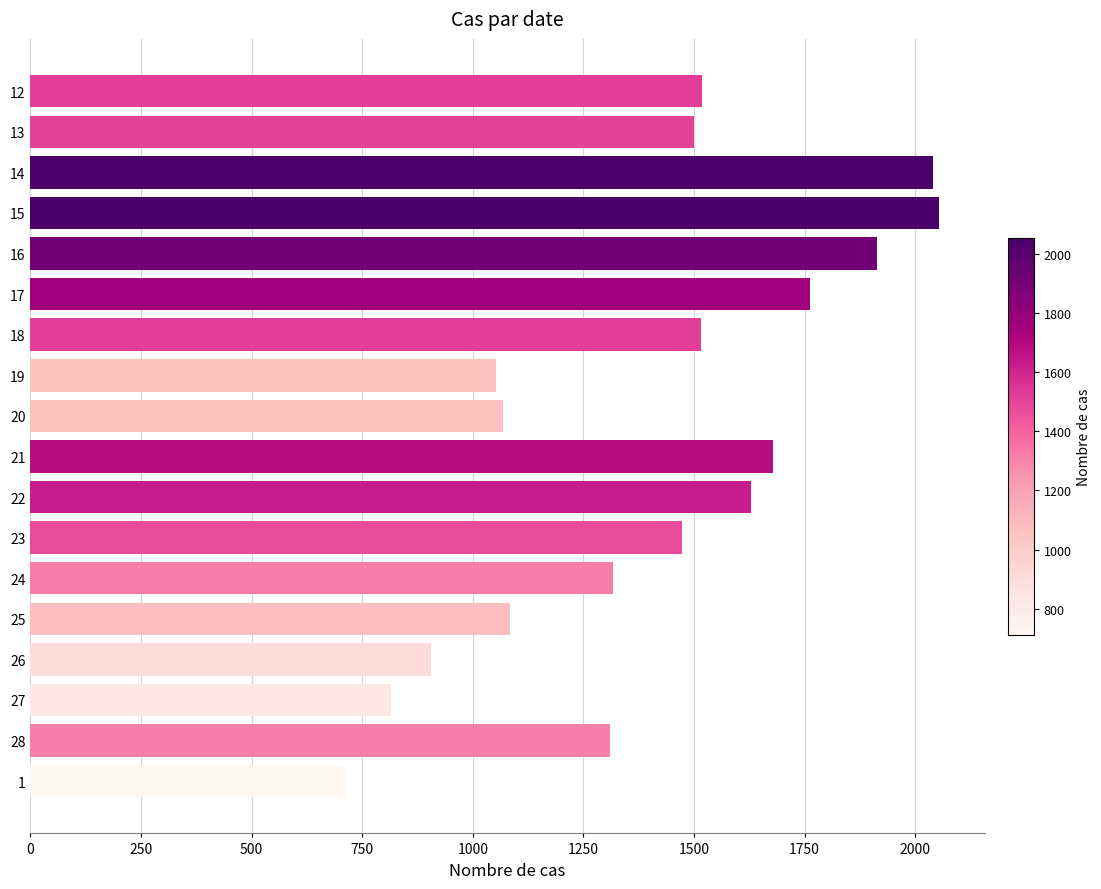

How many data points are less than 1499?

9